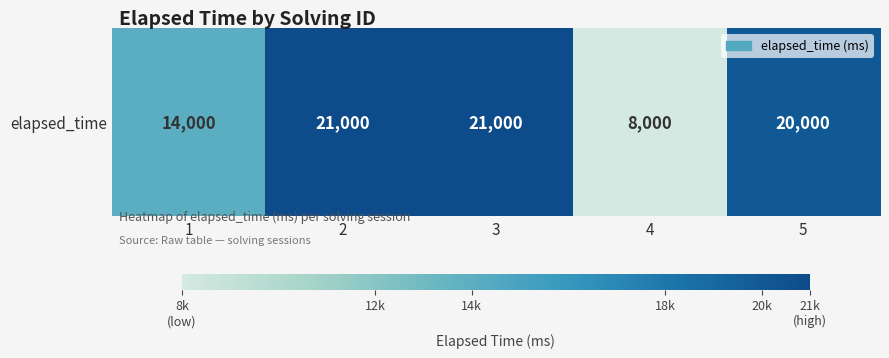

What is the smallest value displayed?

8000